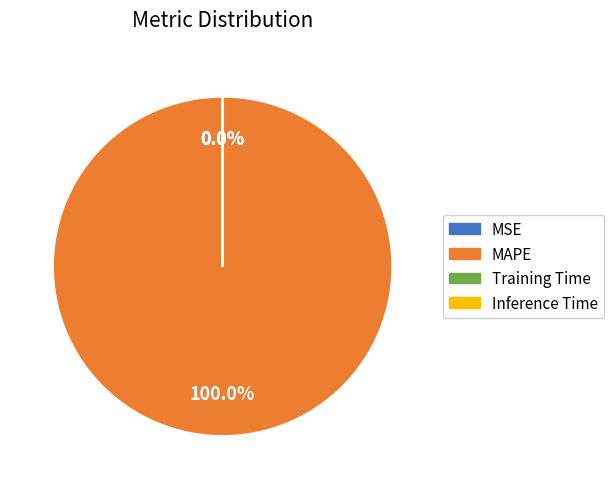

Which category accounts for the majority?

MAPE